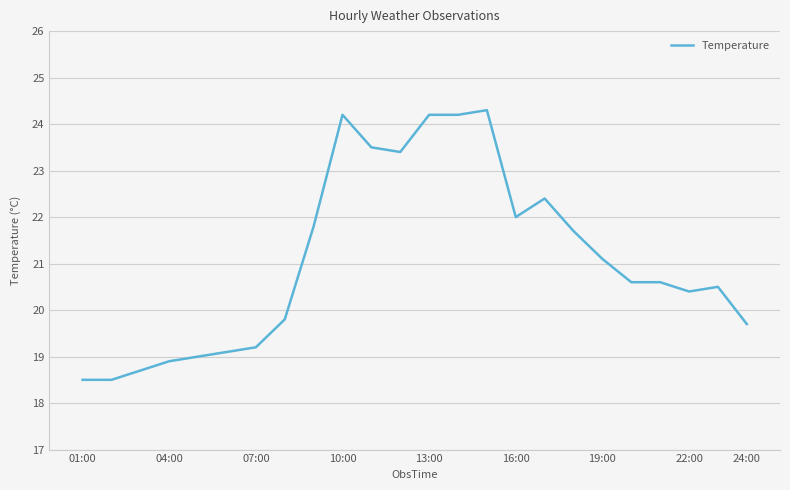

What is the greatest value displayed?

24.3